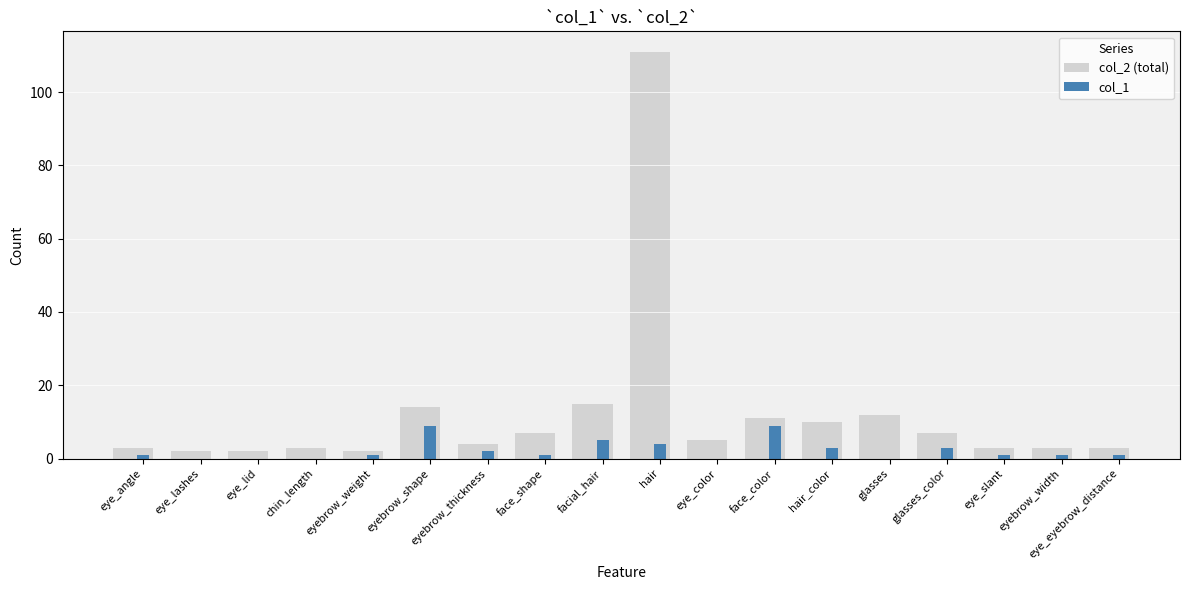

What is the total value across all series at chin_length?

3